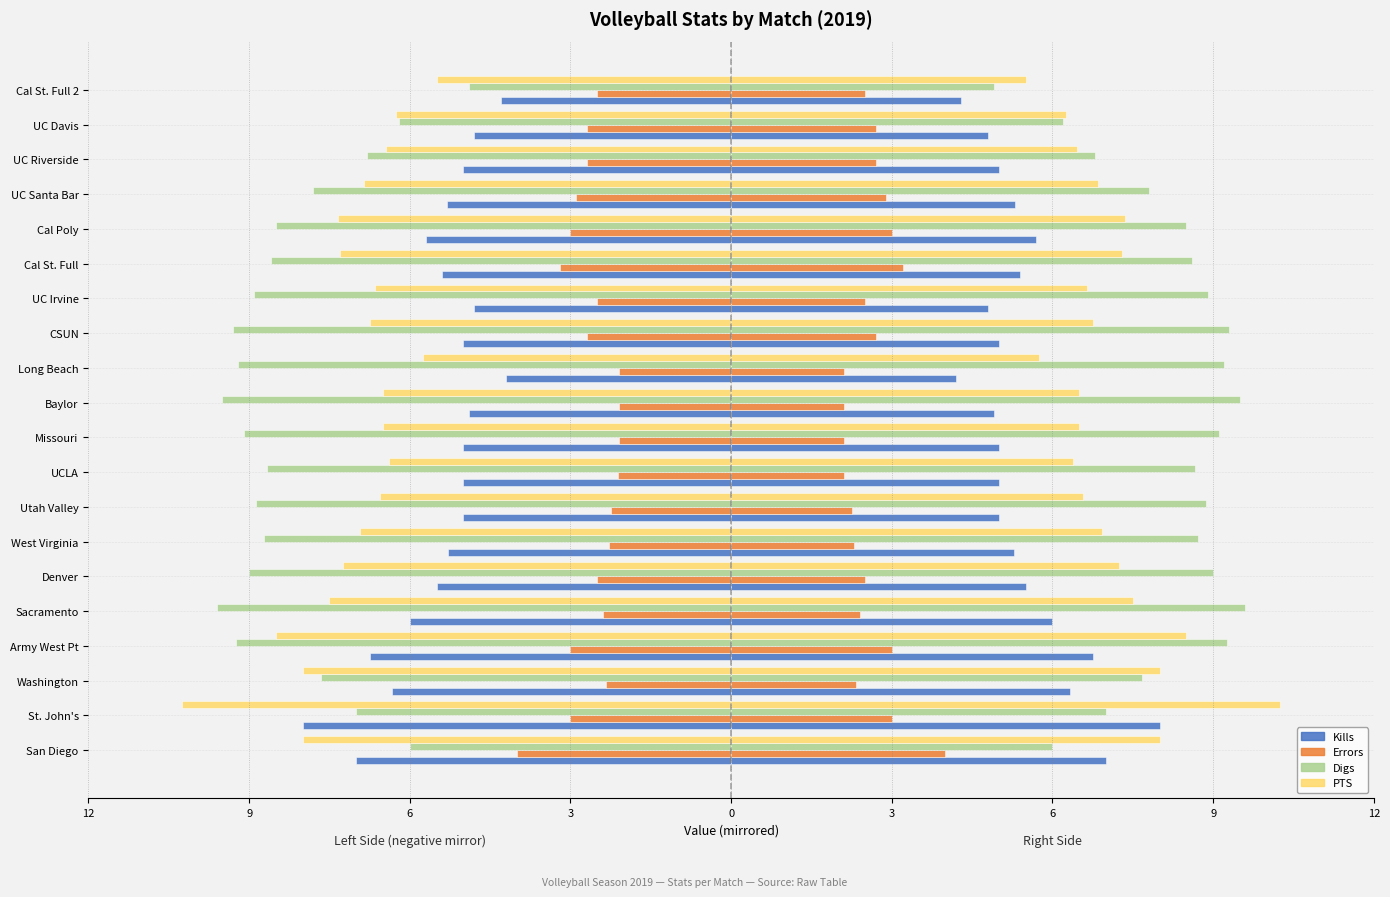

How many bars are there in total?

80